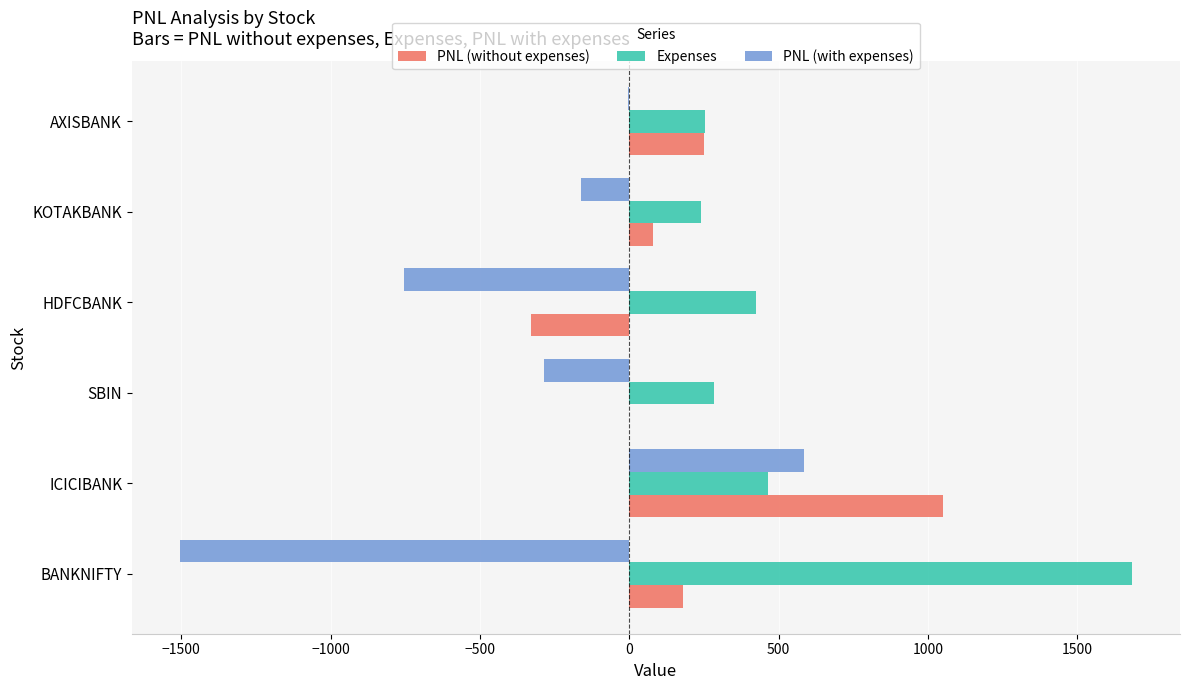

What is the sum of the Expenses values at ICICIBANK and KOTAKBANK?

706.7